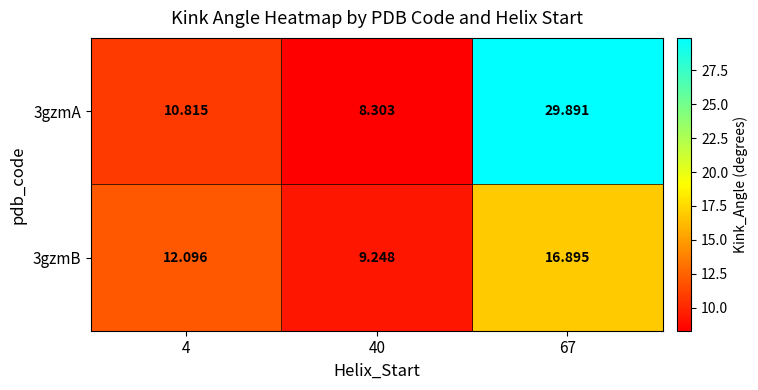

Is the value of 3gzmB at 4 greater than the value of 3gzmA at 4?

Yes